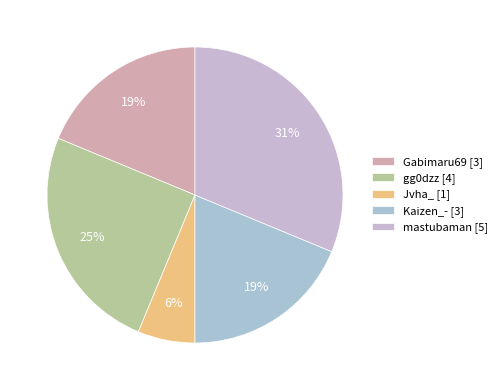

Count the number of slices in the pie.

5